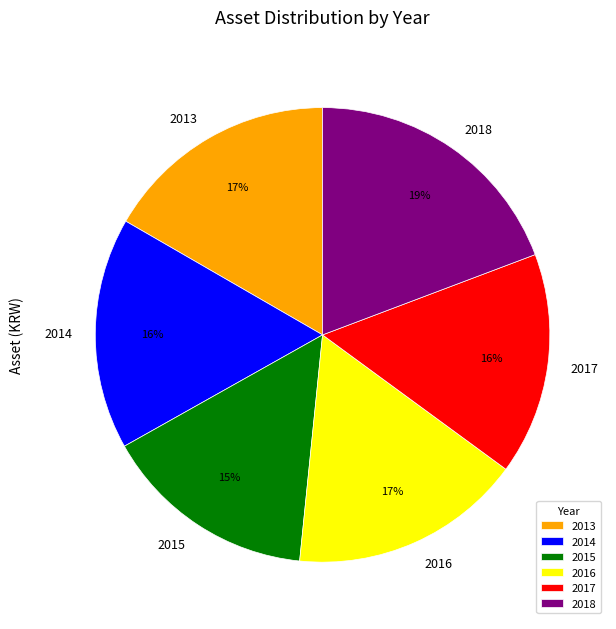

Is it true that 2017 is 26% of the pie?

False